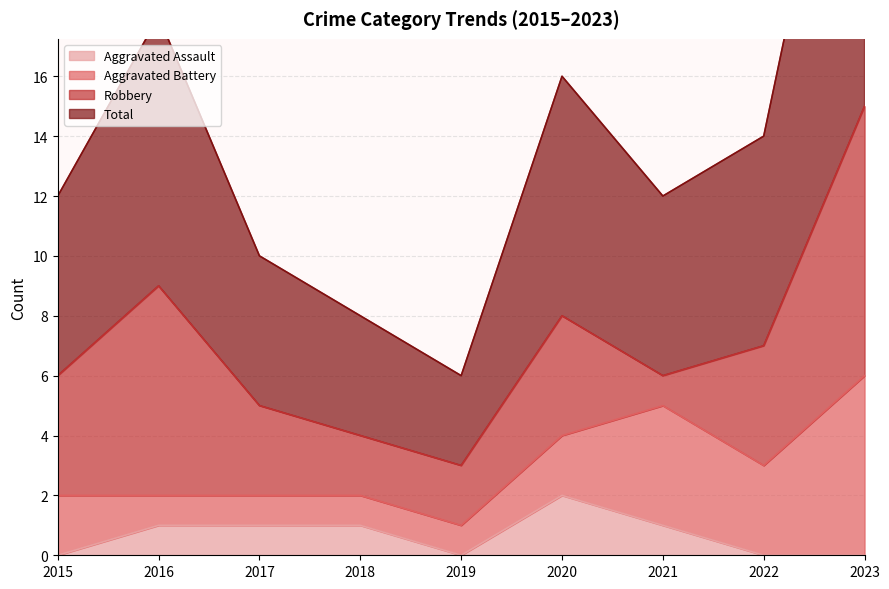

Which series has the largest total across all categories?

Total